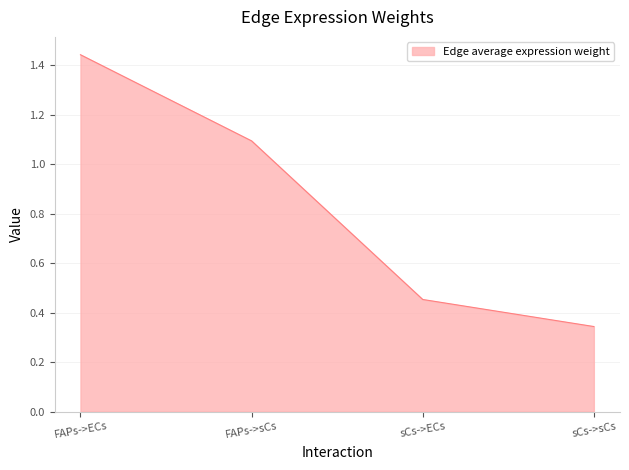

Is it true that the value at FAPs->ECs is 1.0?

False